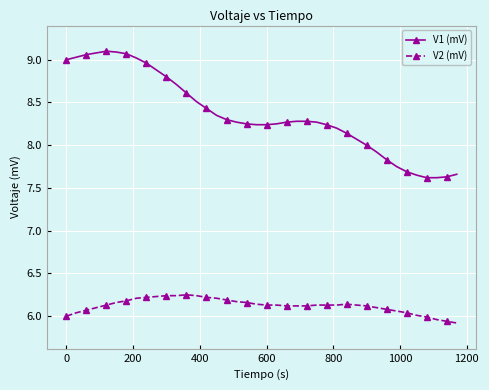

Rank the series by their average value, from lowest to highest.

V2 (mV), V1 (mV)